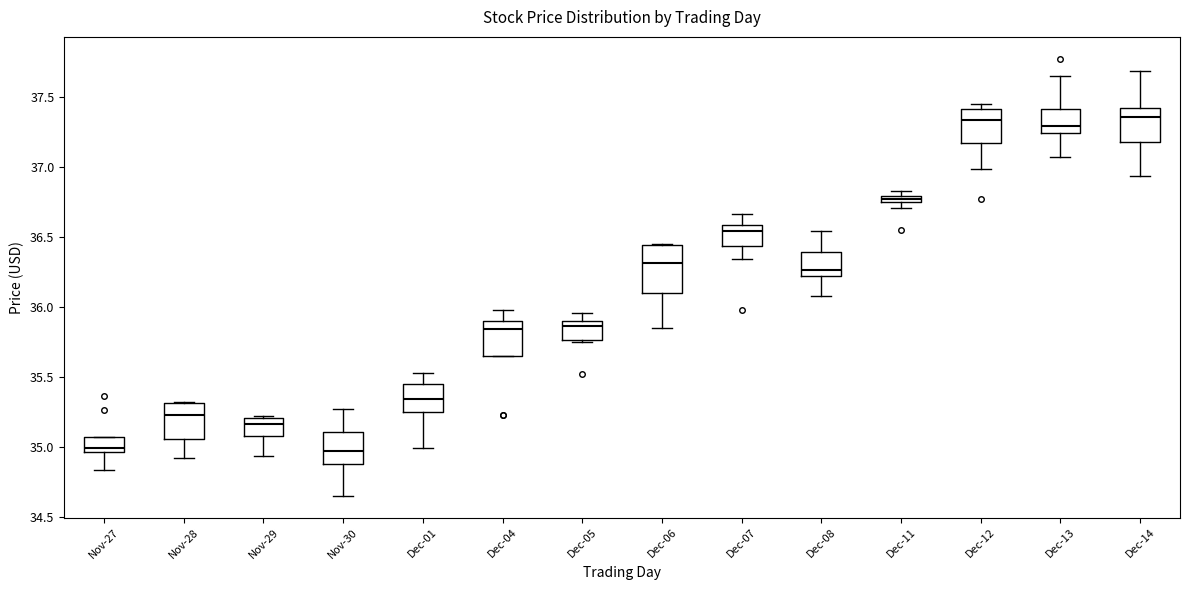

Where does the lower whisker of the box for Nov-28 end on the y-axis? The values are not printed on the chart, so give them approximately, as read against the axis.

34.90